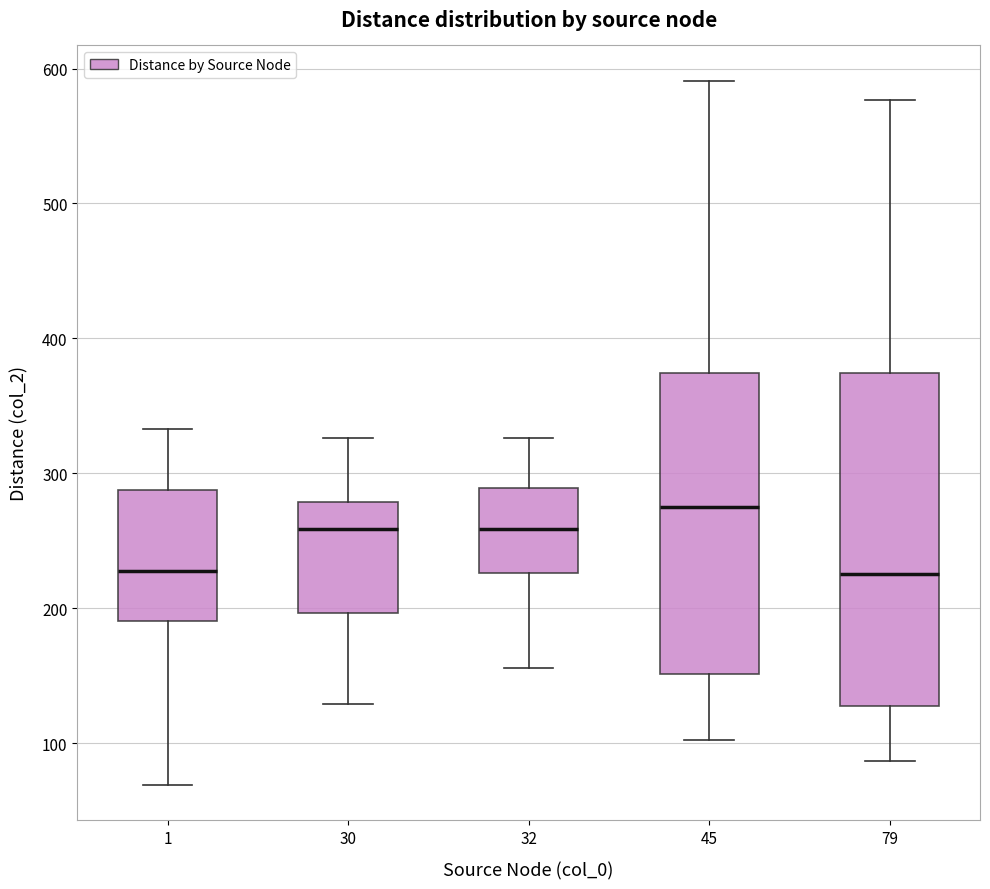

Which box's median line is the highest?

45